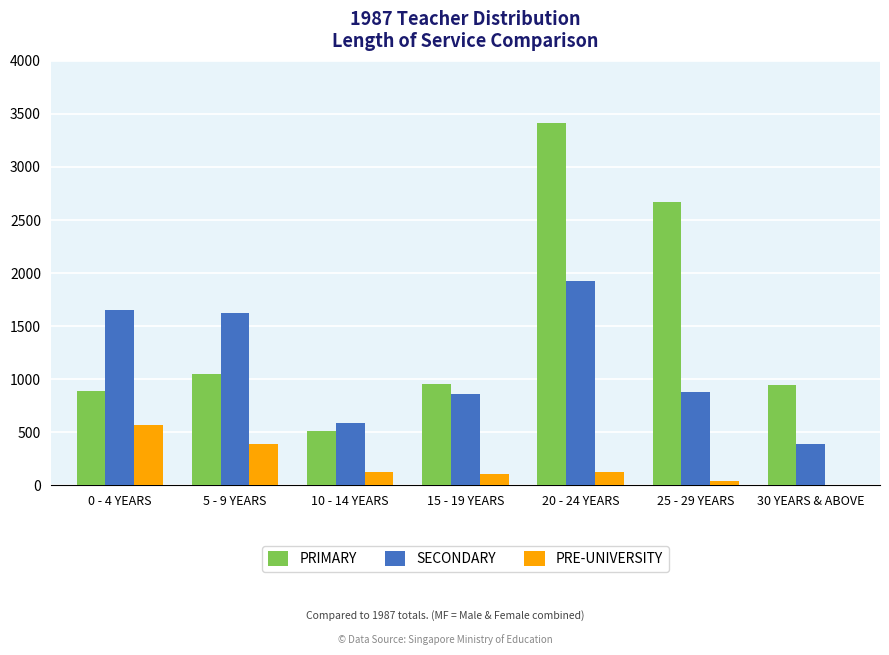

How many groups of bars are there?

7